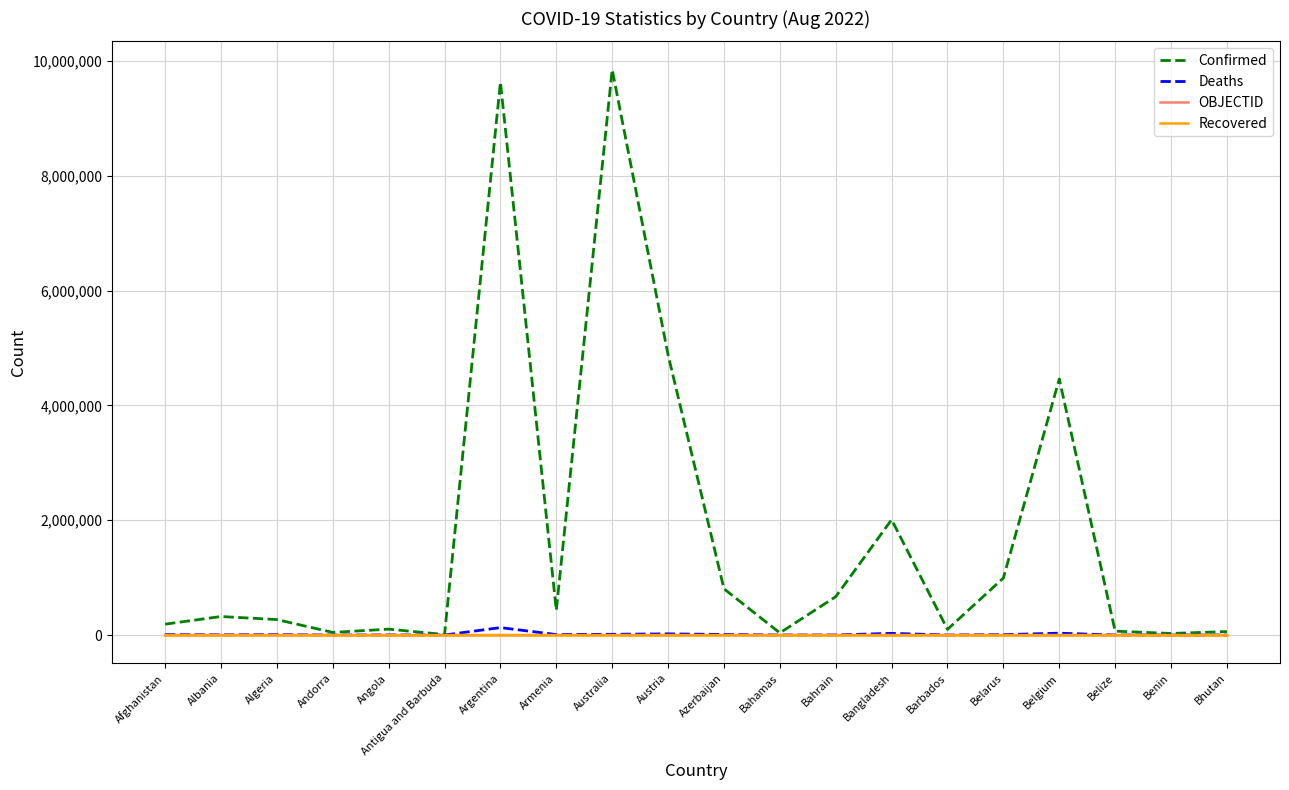

What is the spread (max minus min) of values at Antigua and Barbuda?

8851